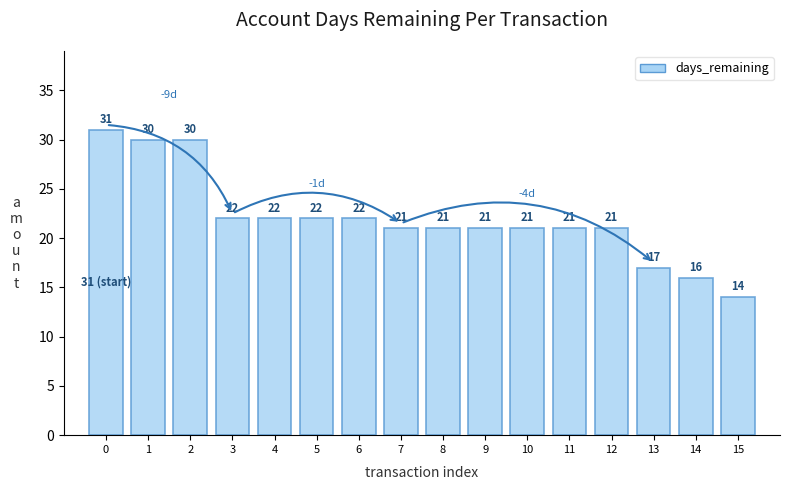

Reading right to left, what are all the values shown in this chart?

14	16	17	21	21	21	21	21	21	22	22	22	22	30	30	31